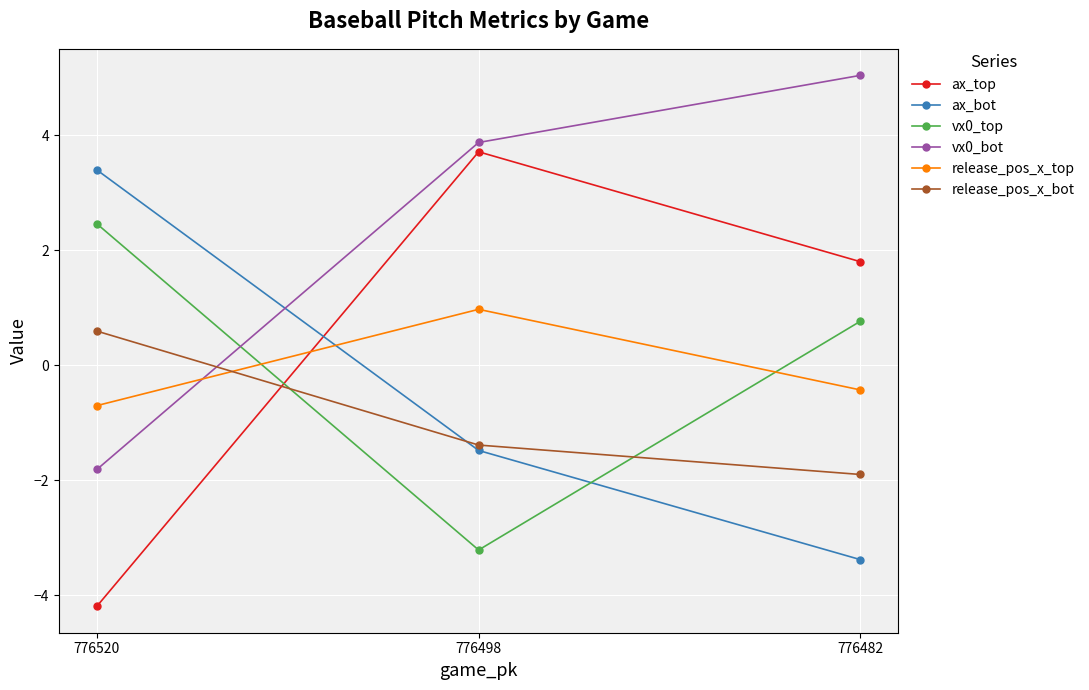

What is the value of the release_pos_x_bot point at the 1st from the left?

0.6